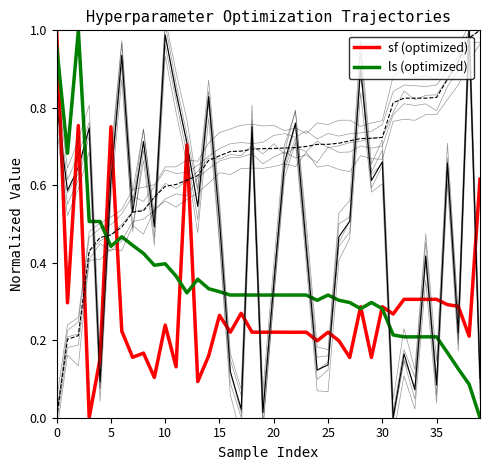

Where is ls (optimized) nearest to the value 0?

39